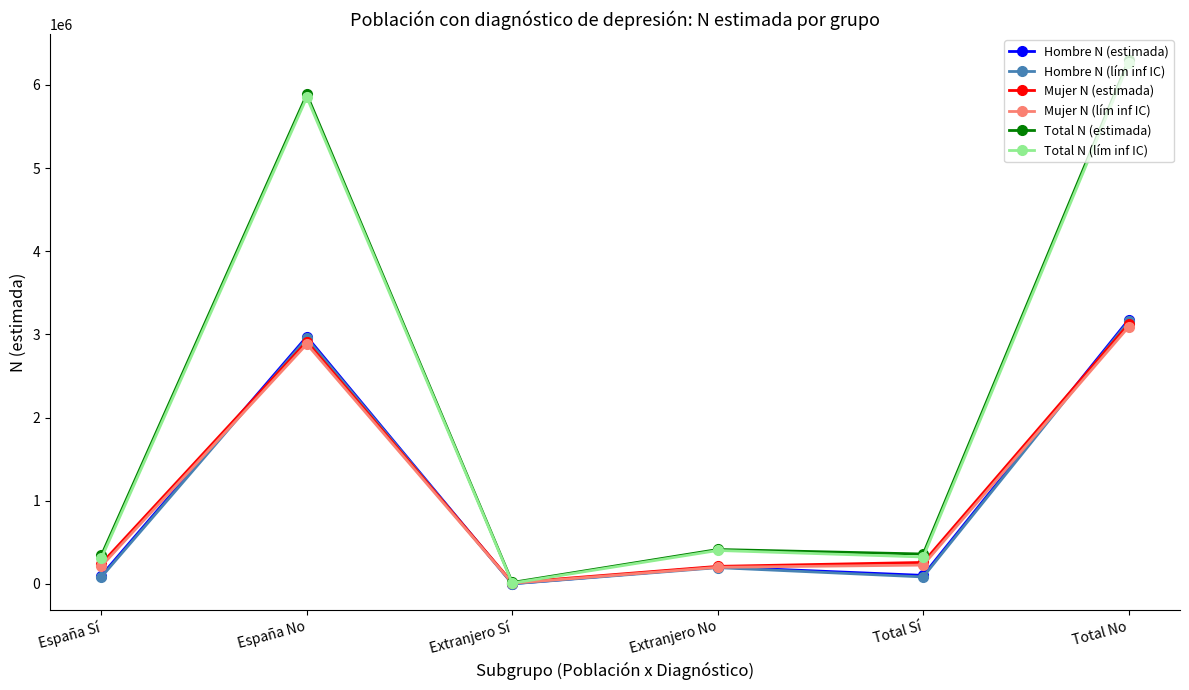

Read the Total N (lím inf IC) value at España Sí, to the nearest 50.

309000